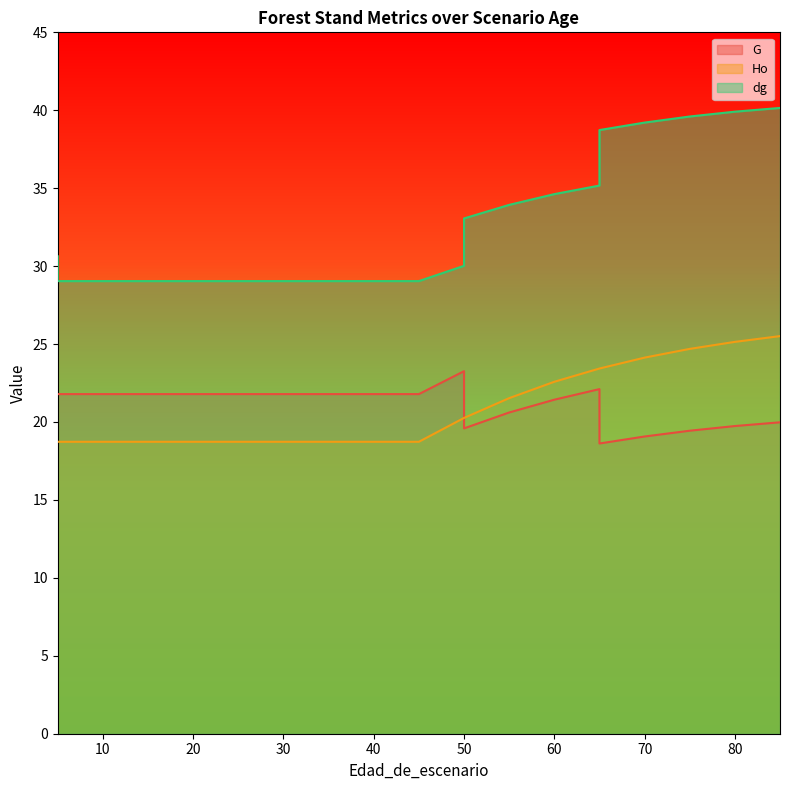

What is the difference between the second highest and second lowest values in the G series?

3.0